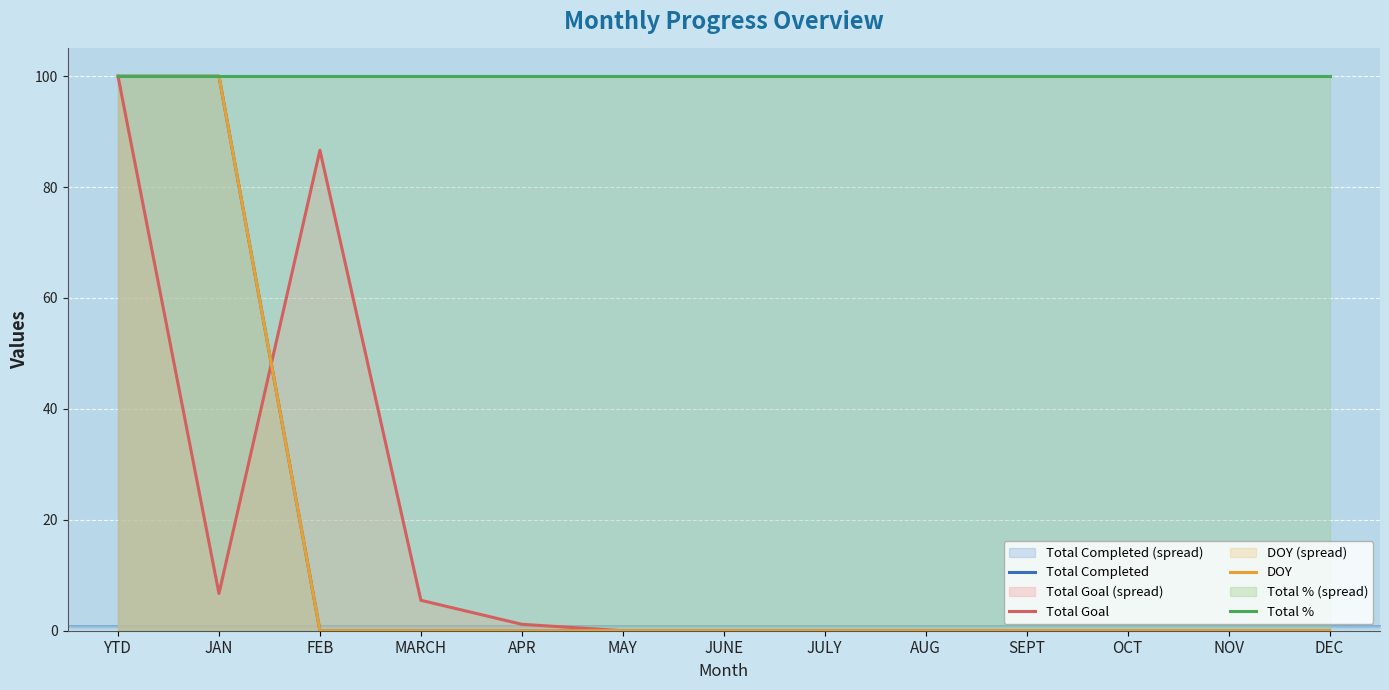

At which category is the sum across all series the highest?

YTD